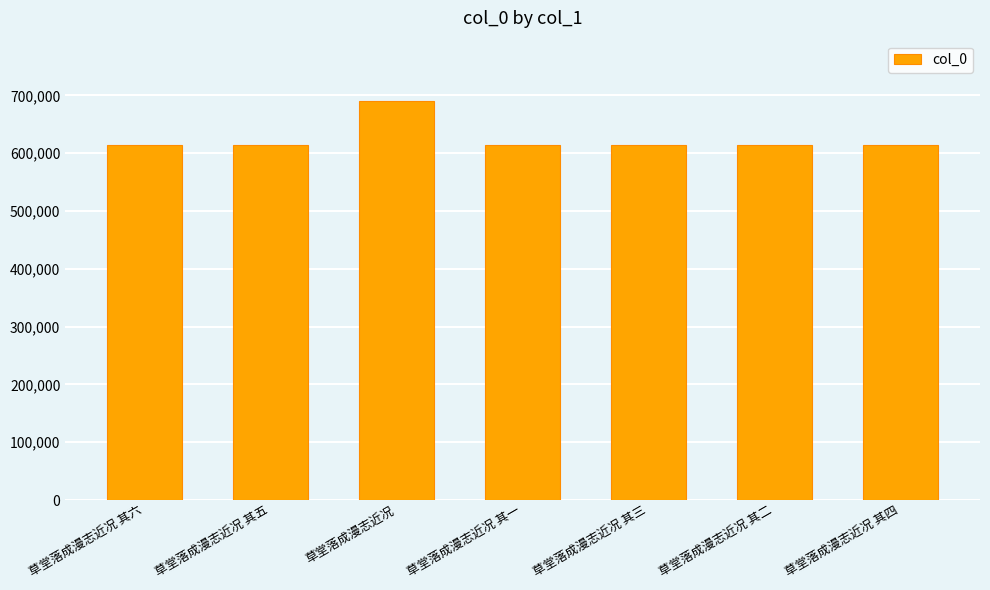

What is the greatest value displayed?

690888